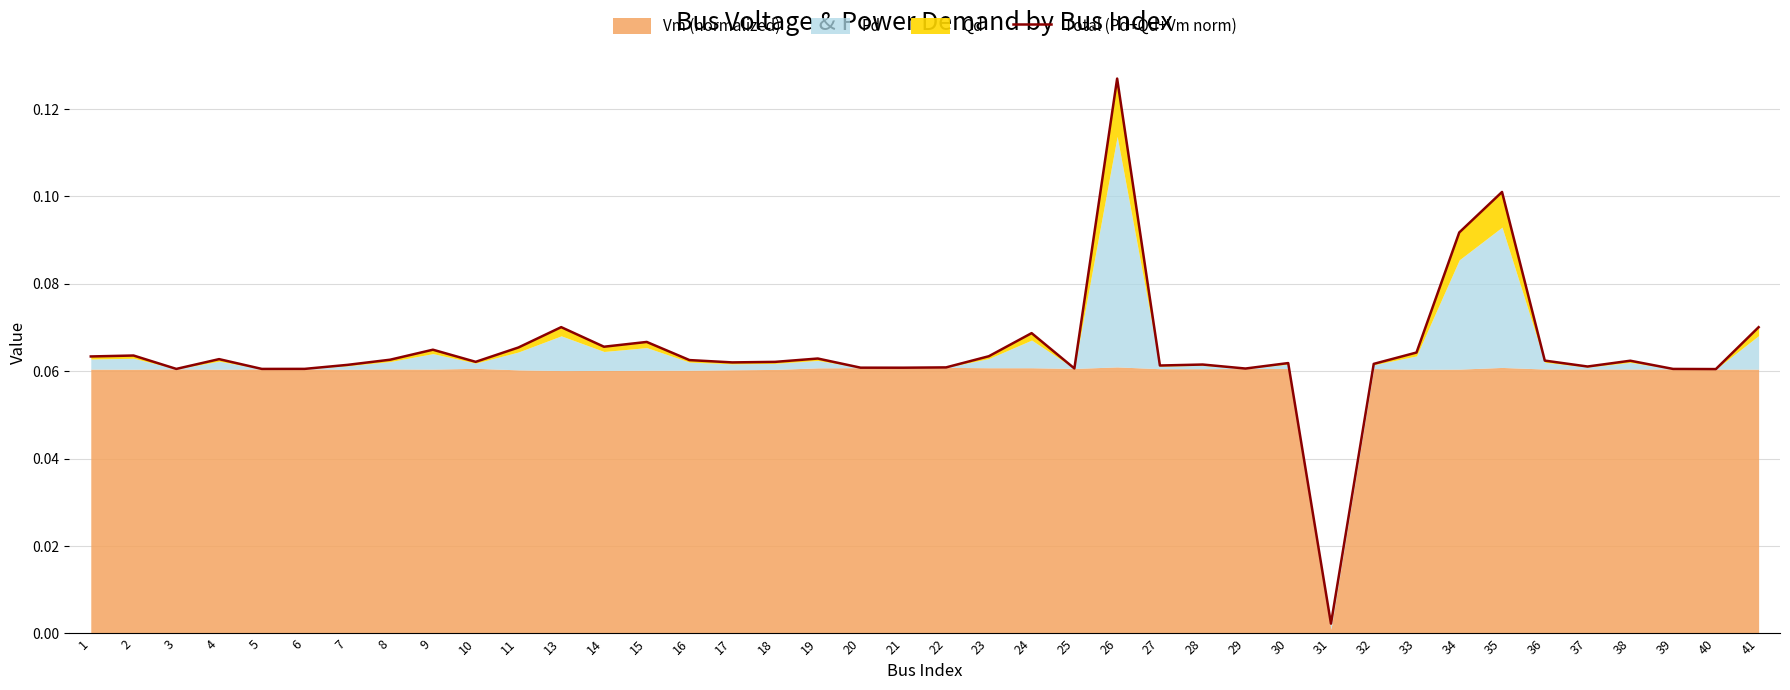

List the labels in order of value, smallest first.

31, 40, 39, 5, 3, 6, 29, 25, 21, 20, 22, 37, 27, 7, 28, 32, 30, 17, 18, 10, 38, 36, 16, 8, 4, 19, 1, 23, 2, 33, 9, 11, 14, 15, 24, 41, 13, 34, 35, 26